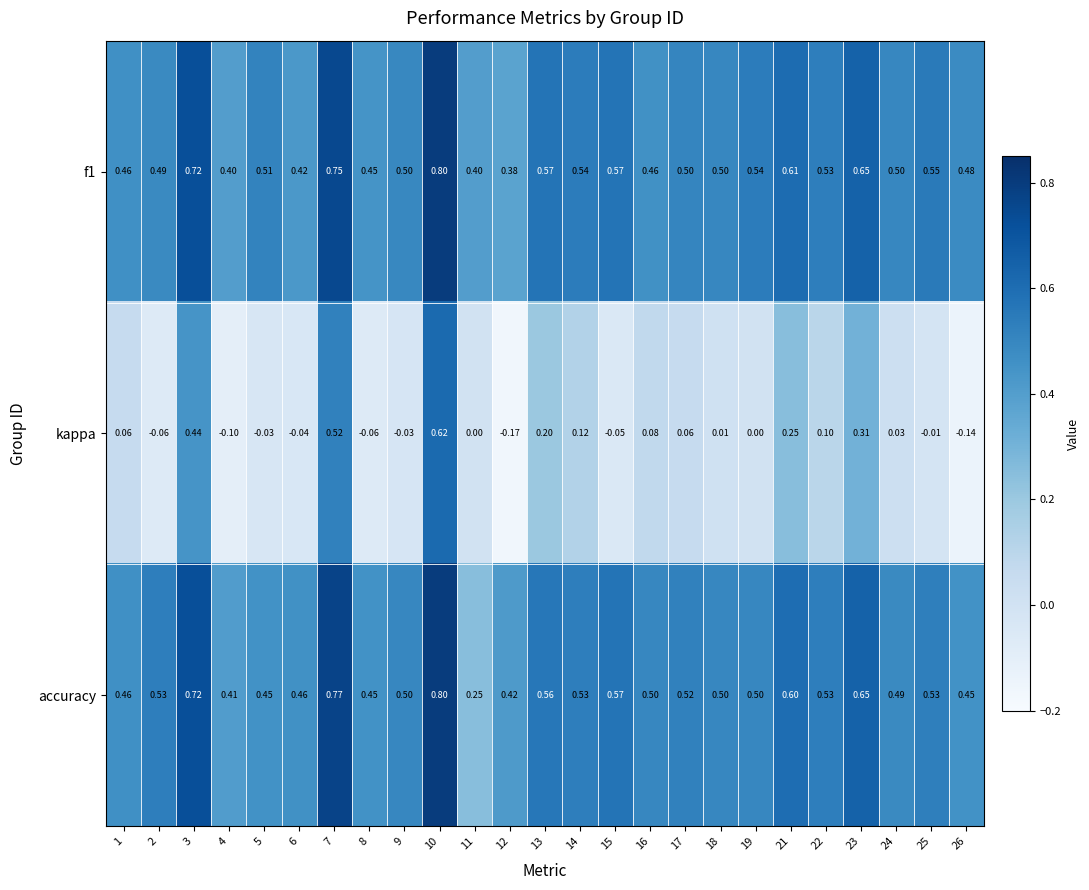

Between 8 and 18, which series saw the biggest shift?

kappa